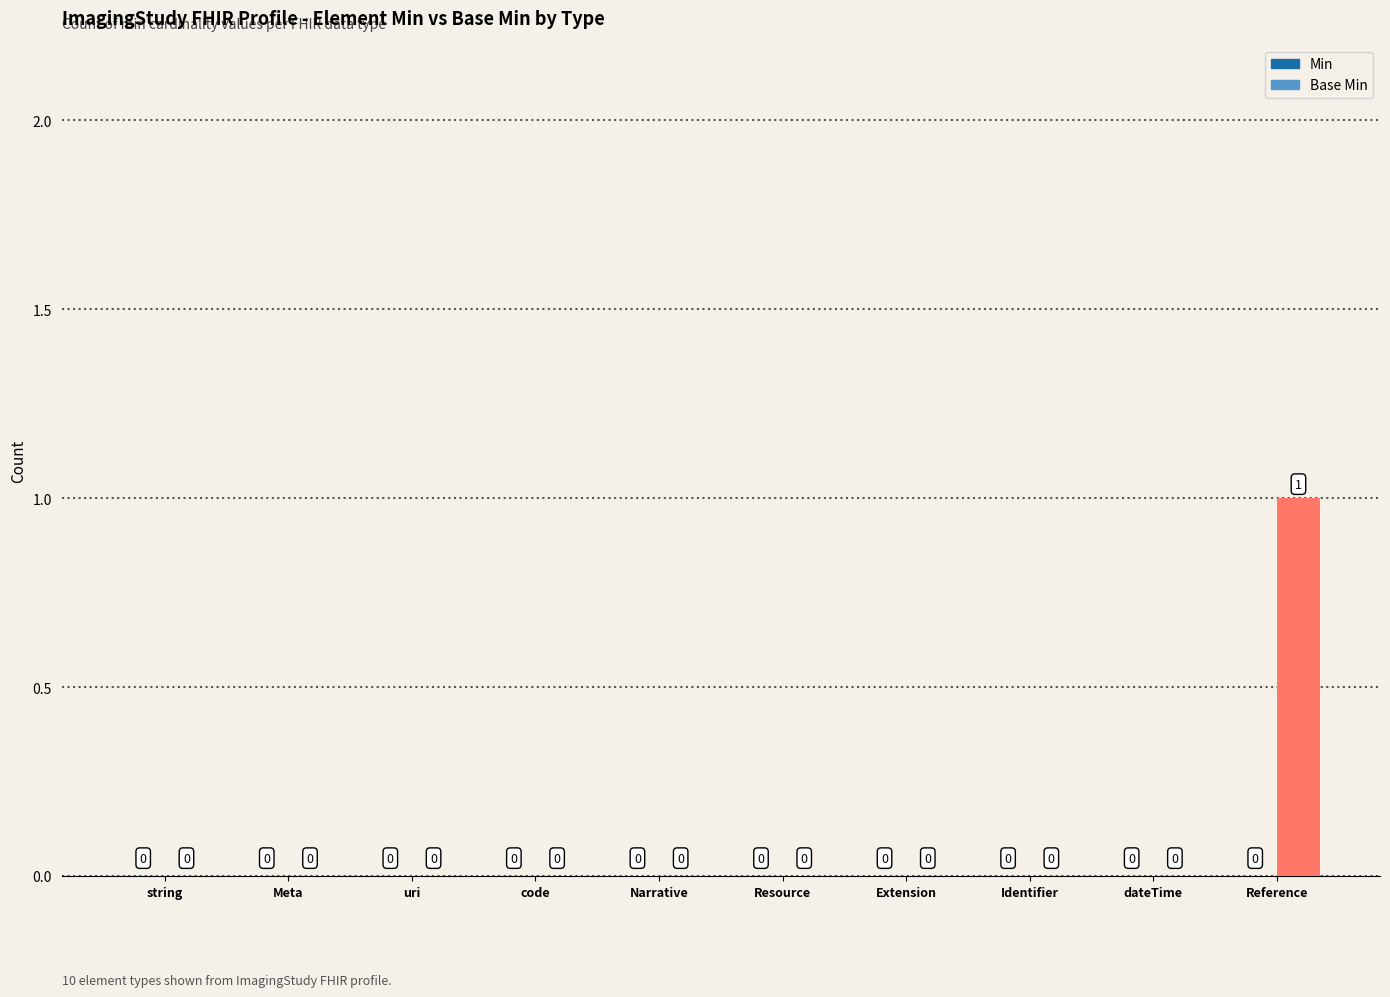

Reading left to right, extract all data points from this chart.

Min: string=0	Meta=0	uri=0	code=0	Narrative=0	Resource=0	Extension=0	Identifier=0	dateTime=0	Reference=0
Base Min: string=0	Meta=0	uri=0	code=0	Narrative=0	Resource=0	Extension=0	Identifier=0	dateTime=0	Reference=1